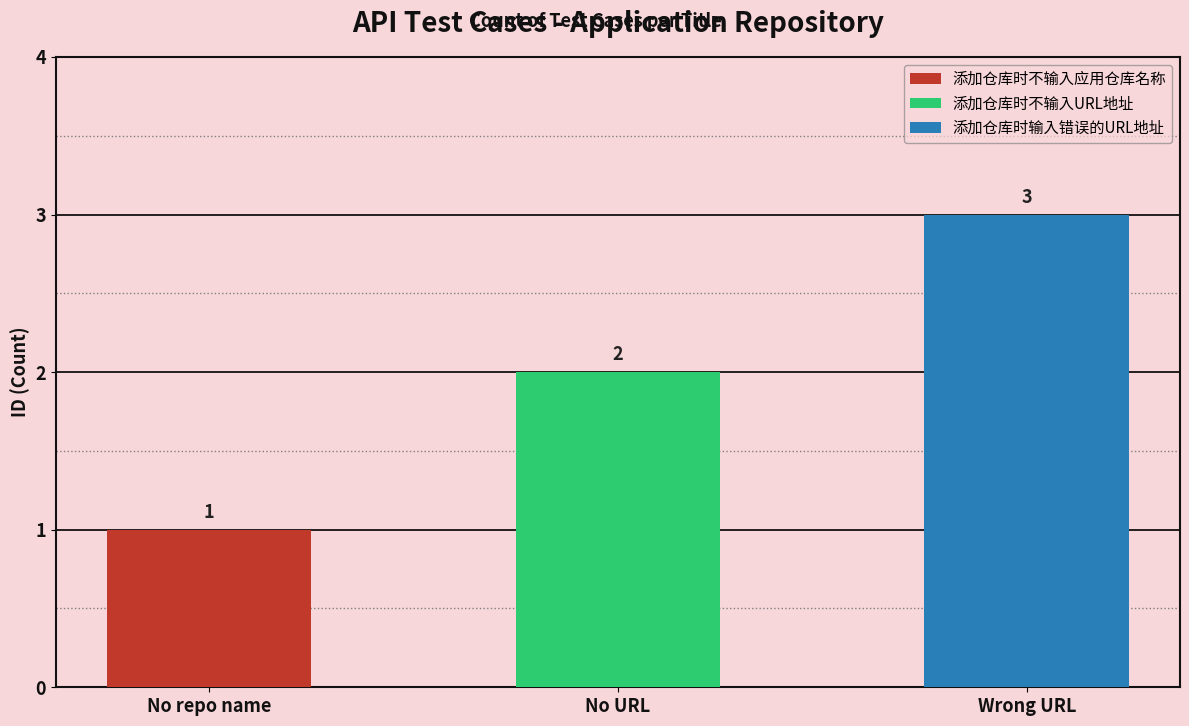

What is the label of the 1st bar from the left?

添加仓库时不输入应用仓库名称